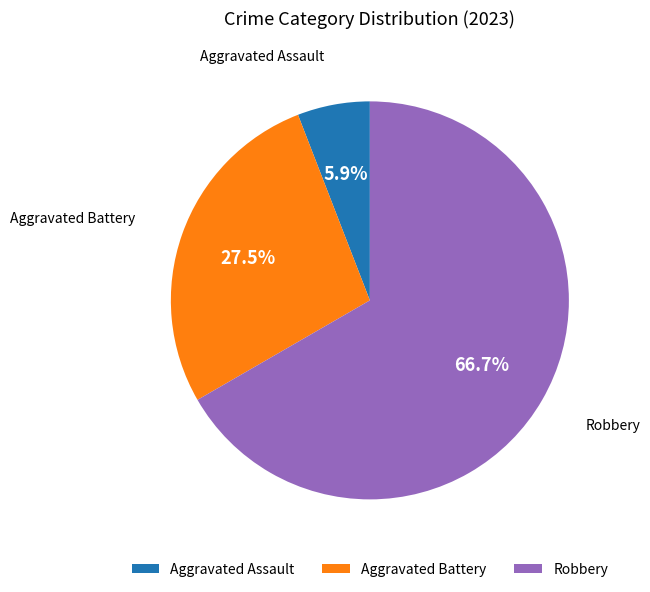

Rank the categories by value from lowest to highest.

Aggravated Assault, Aggravated Battery, Robbery